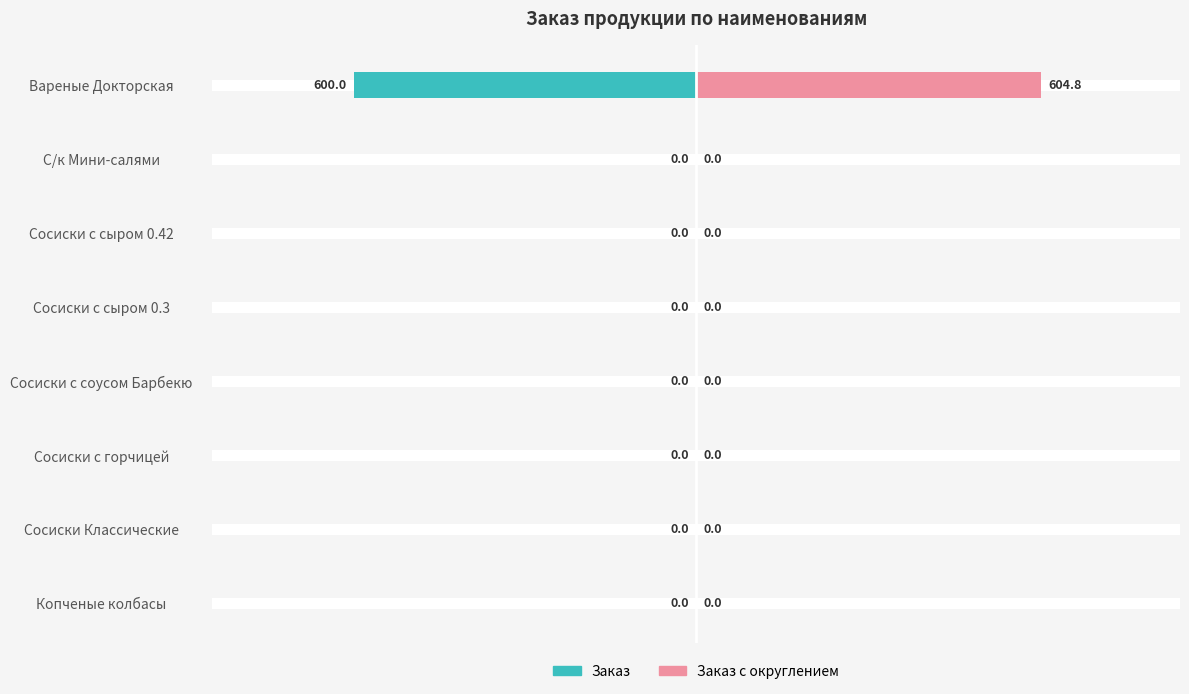

What is the maximum value for Заказ с округлением?

604.8